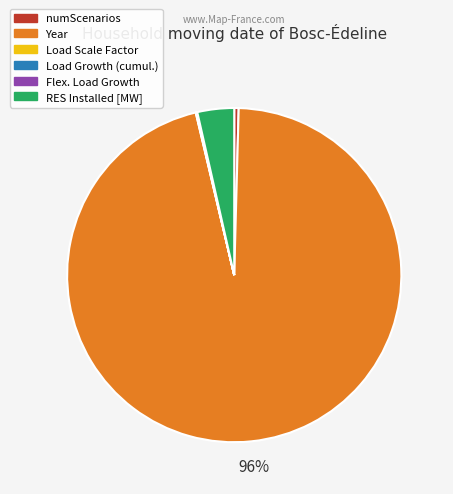

Which category has the biggest portion of the pie?

Year